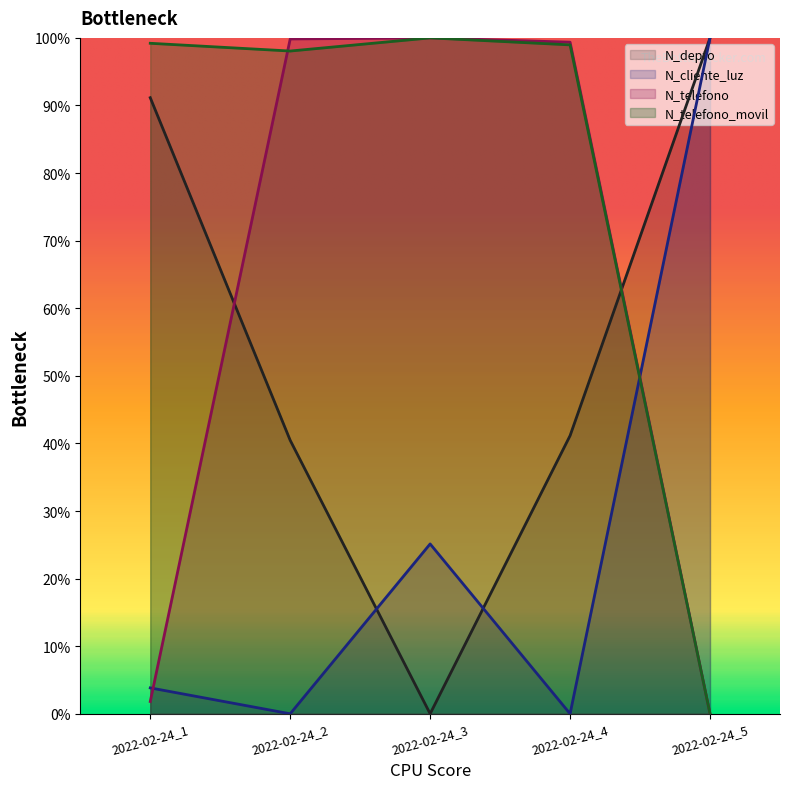

The N_depto series shows 67.5 at 2022-02-24_4. True or false?

False